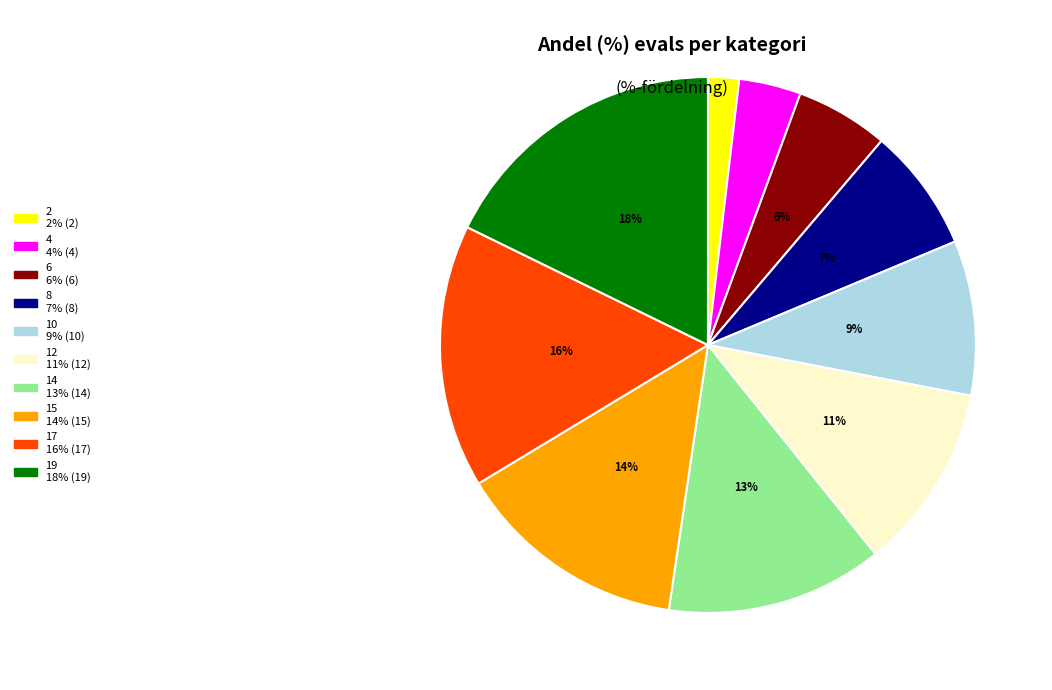

Approximately how many times larger is the value at 14 compared to 12?

1.2